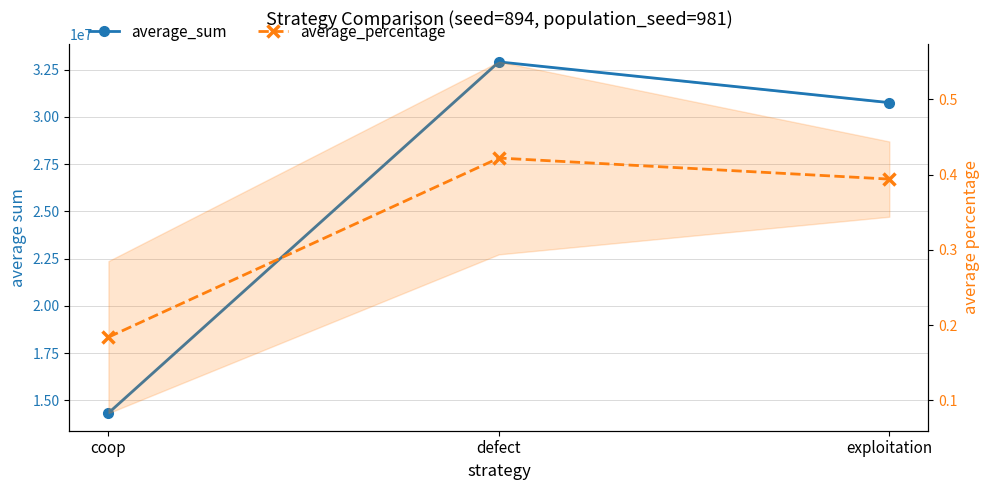

What is the difference between the maximum and minimum values in the average_sum series?

18578671.0